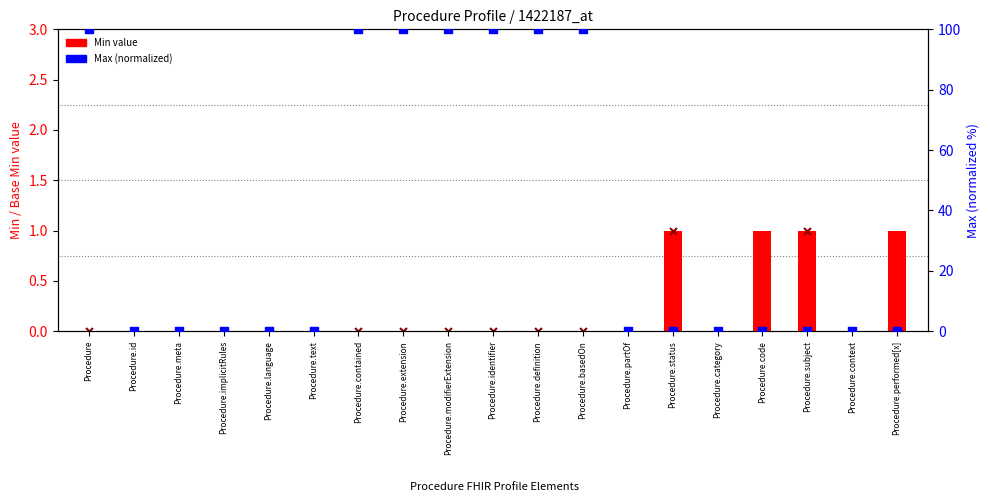

Which series reaches the minimum Y coordinate?

Min value